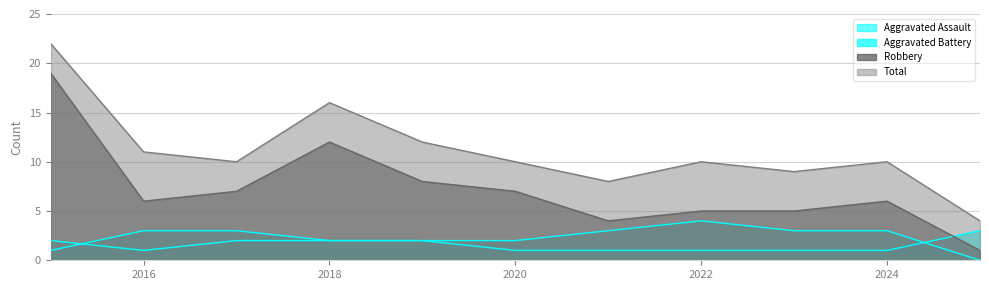

At which label is Robbery closest to 10?

2018